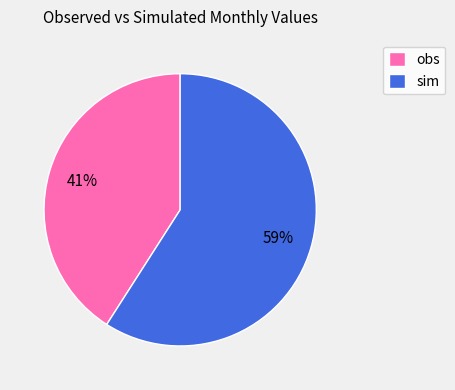

Is there any slice that represents more than half of the pie?

Yes